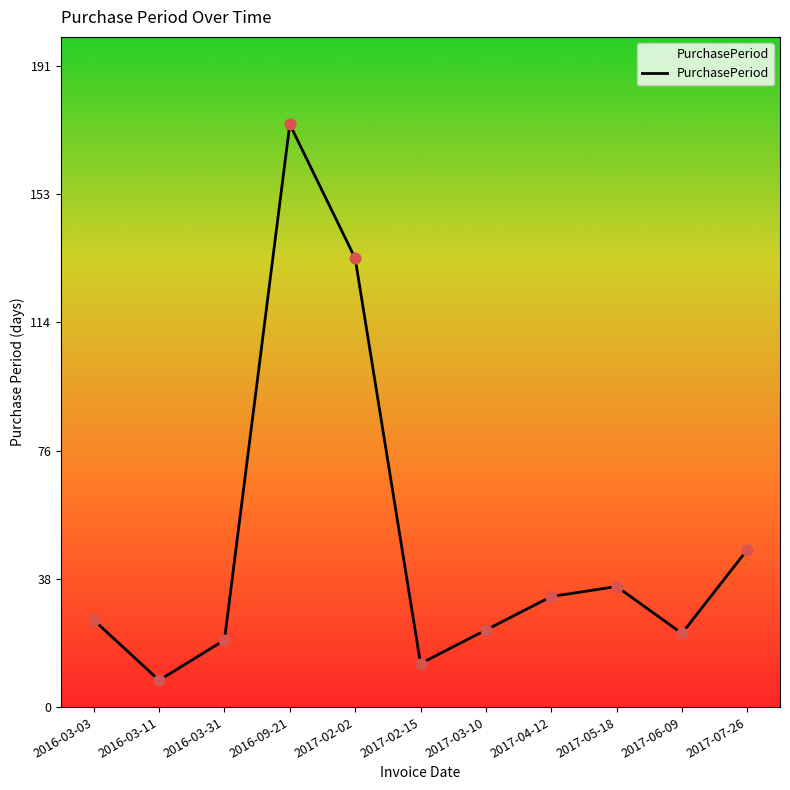

Between 2017-02-02 and 2017-04-12, which is larger?

2017-02-02